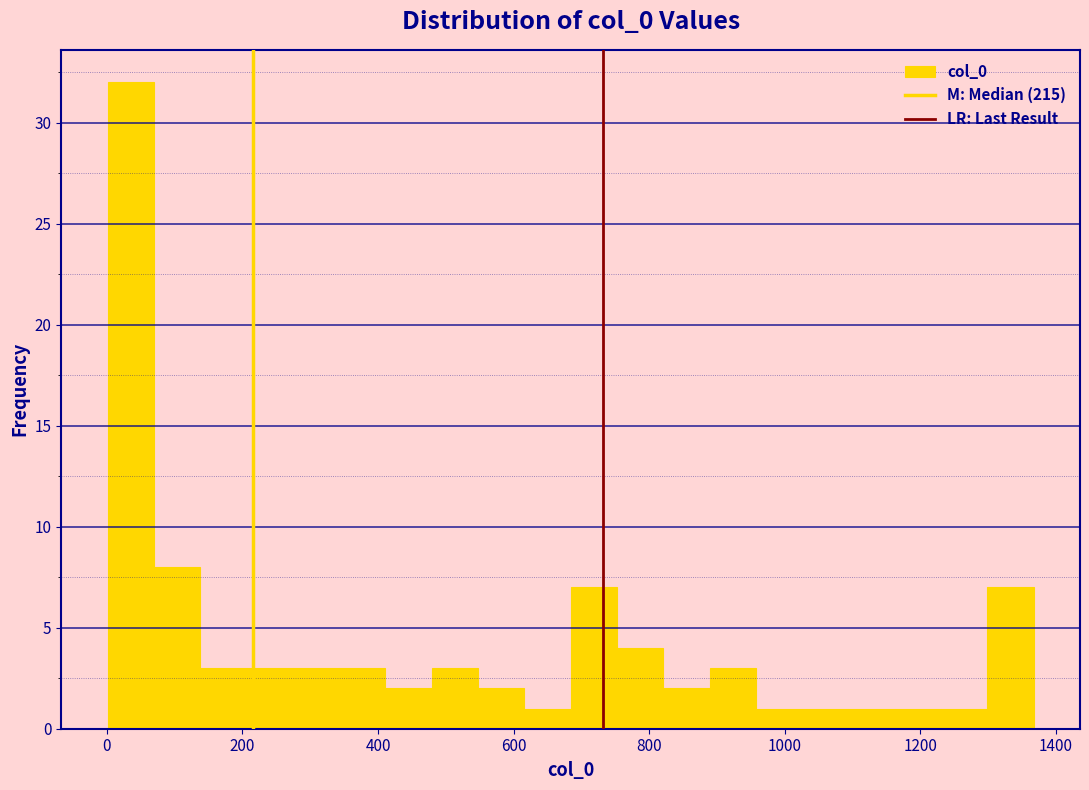

Around what value on the x-axis is the tallest bar? Give the approximate position of its centre, as read against the axis.

40